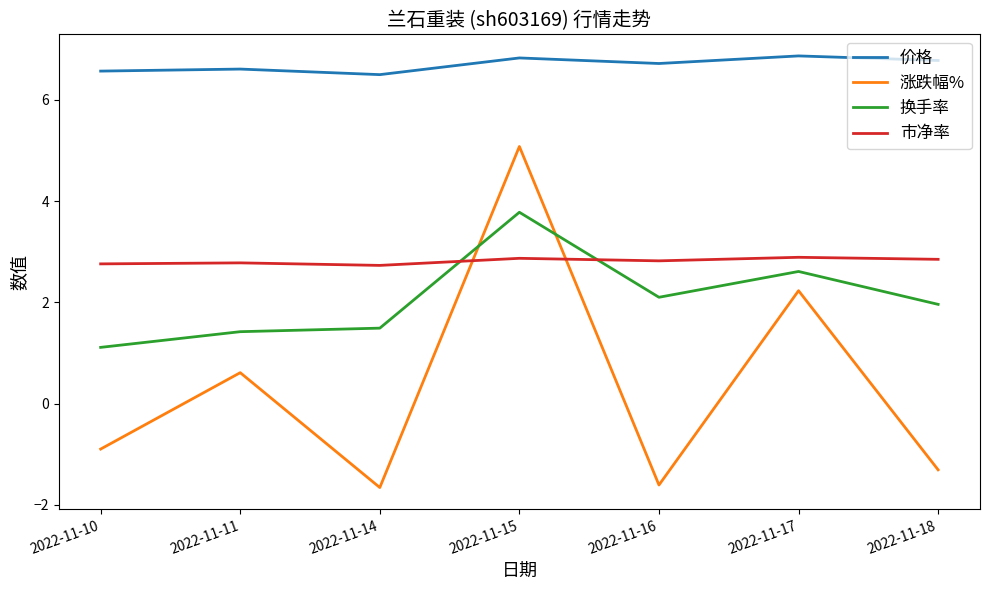

What is the maximum value for 换手率?

3.8